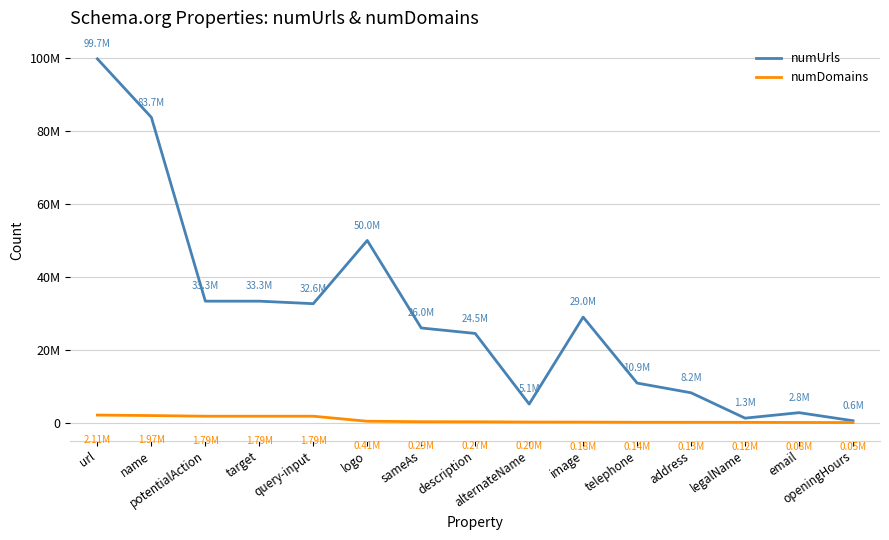

What is the total value across all series at query-input?

34426626